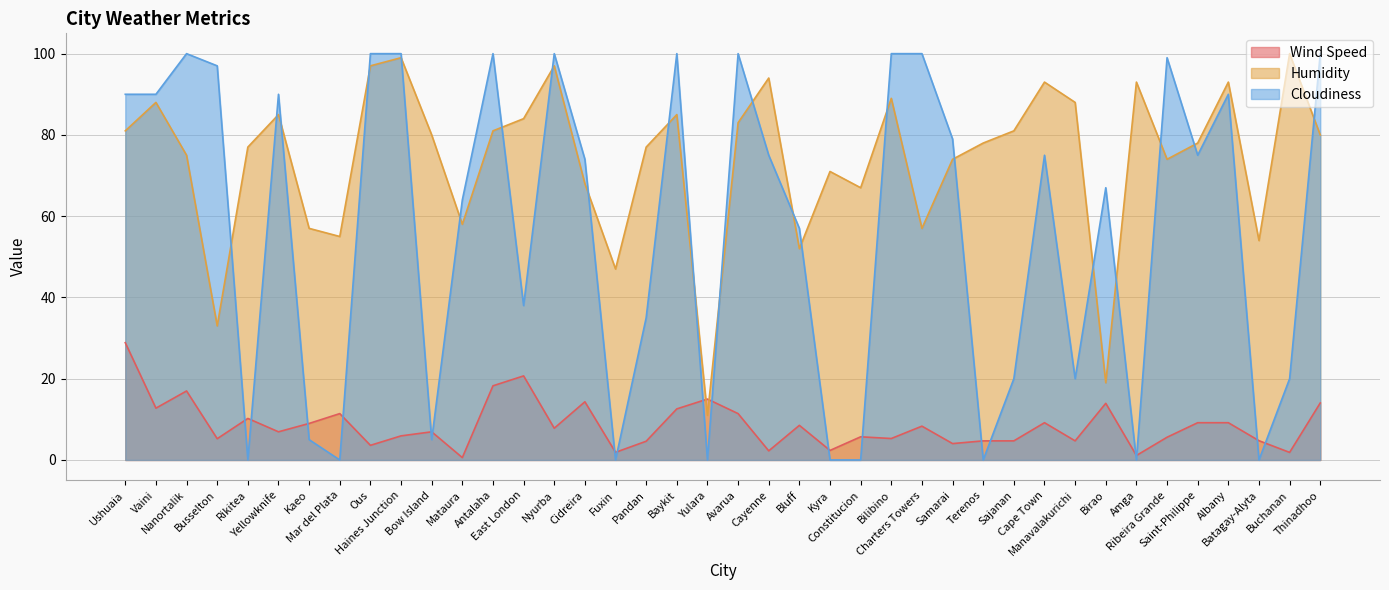

What is the greatest value displayed?

100.0